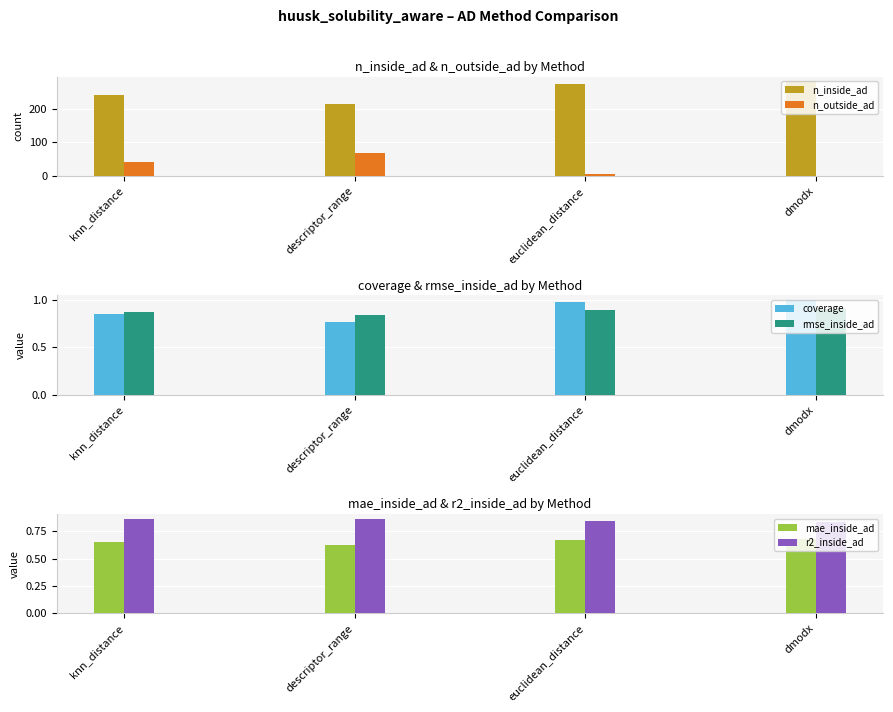

List the labels in order of r2_inside_ad value, smallest first.

dmodx, euclidean_distance, knn_distance, descriptor_range